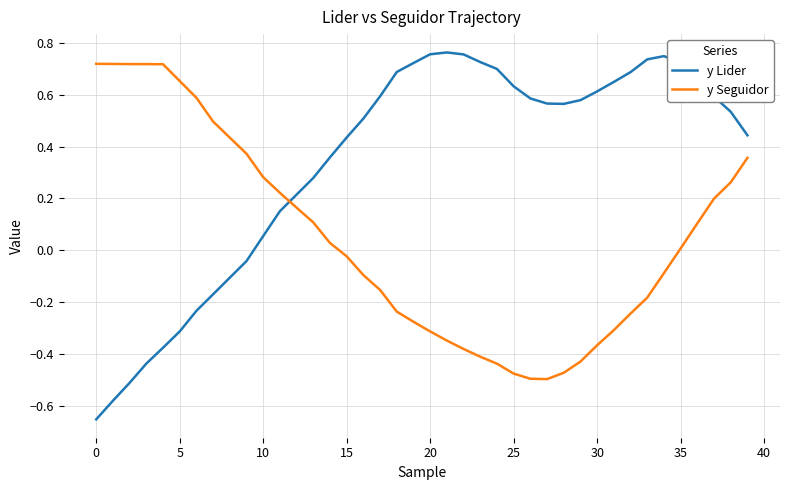

After their last crossing, which series has the higher values: y Lider or y Seguidor?

y Lider